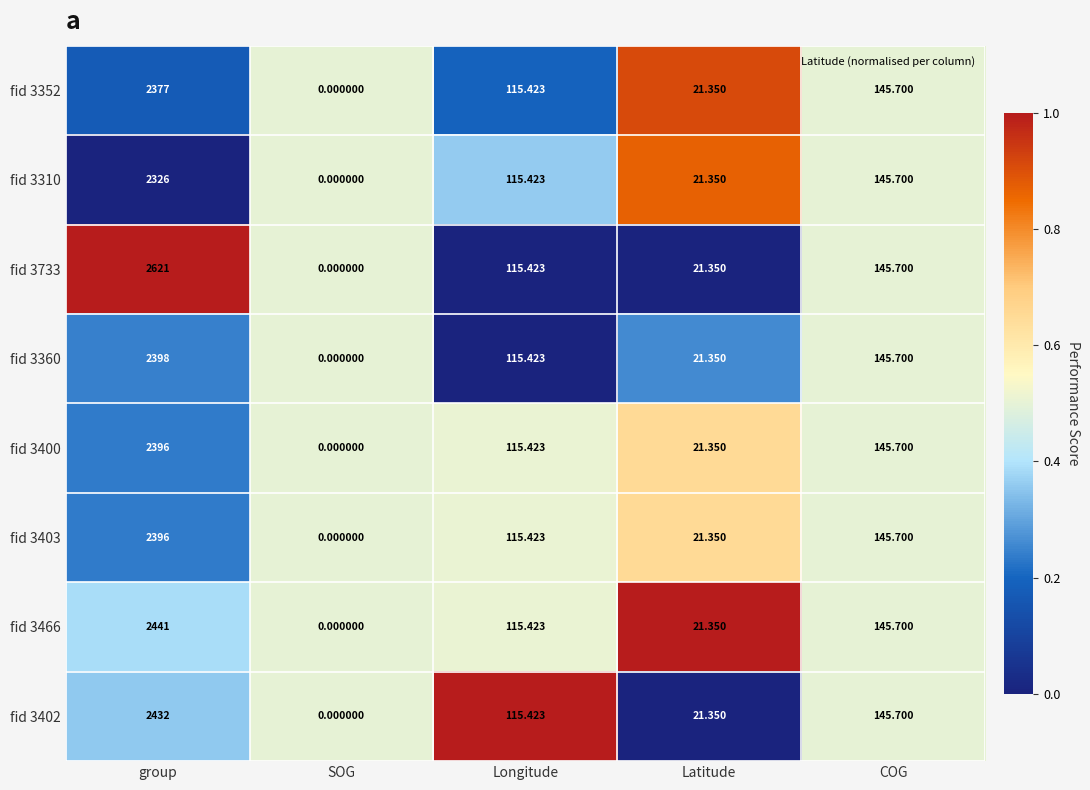

Rank the categories by fid 3402 value from highest to lowest.

group, COG, Longitude, Latitude, SOG